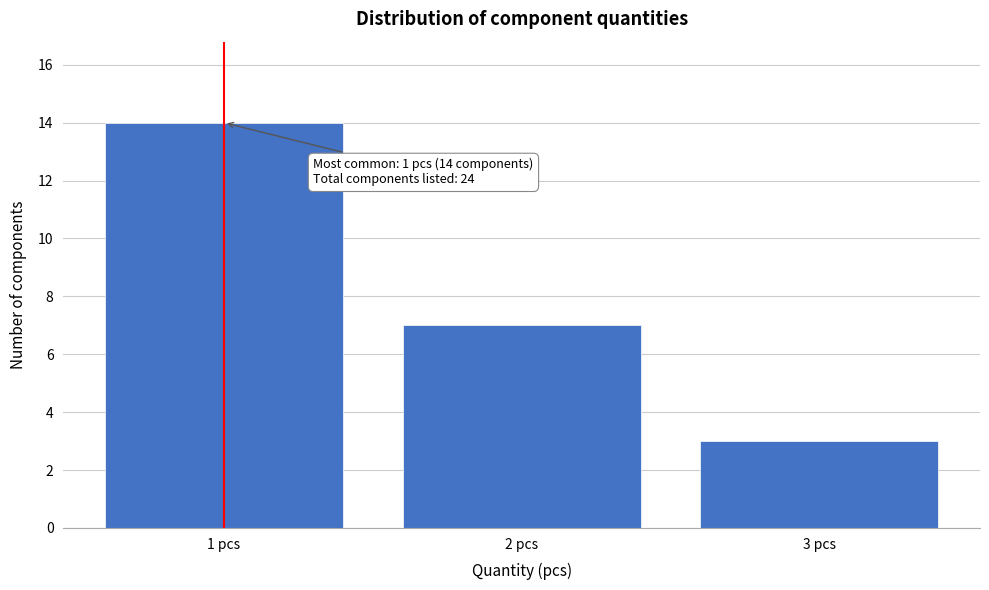

Which range on the x-axis has the tallest bar?

0.5 to 1.5